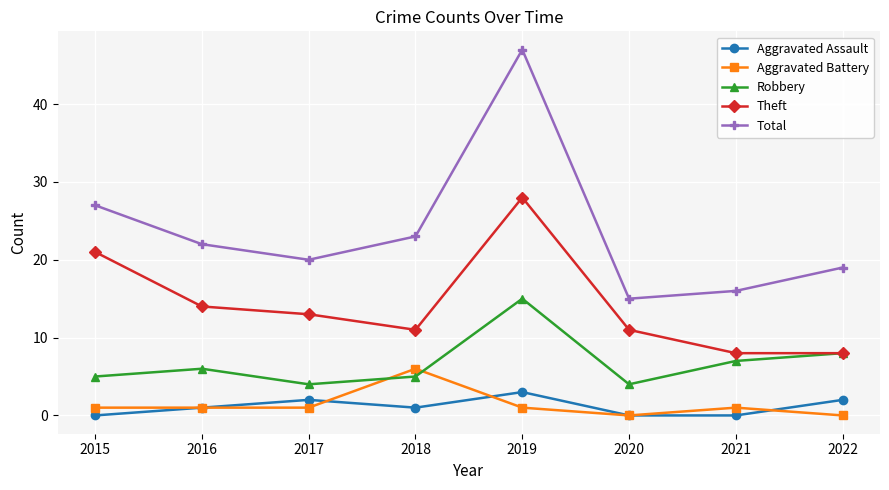

What is the difference between the Total values at 2020 and 2019?

32